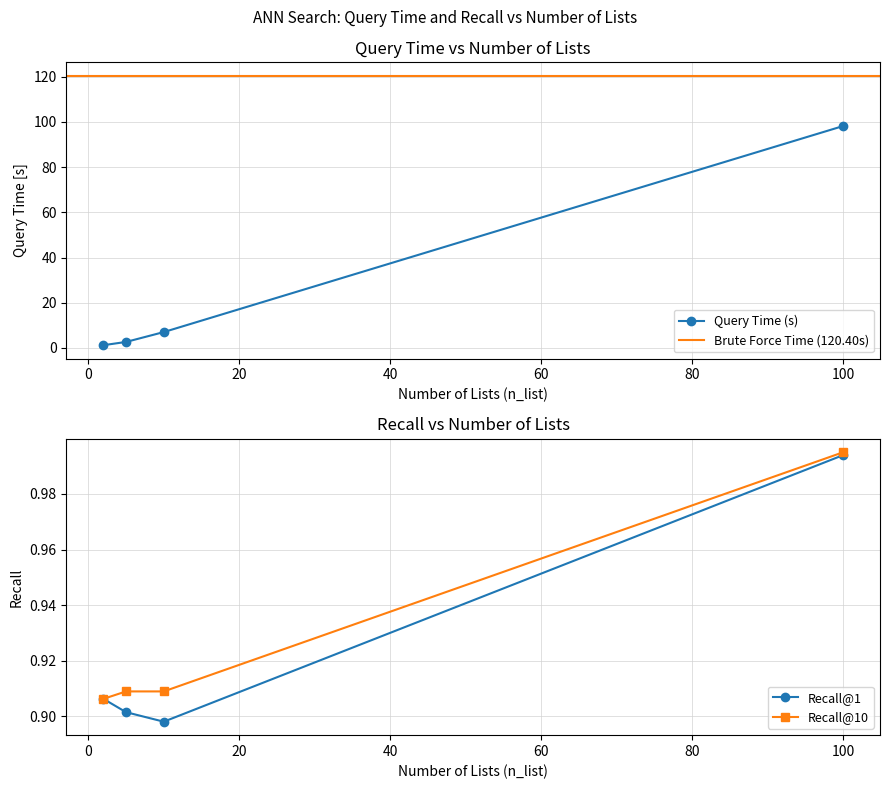

True or false: Recall@1 and Query Time (s) intersect in this chart.

False